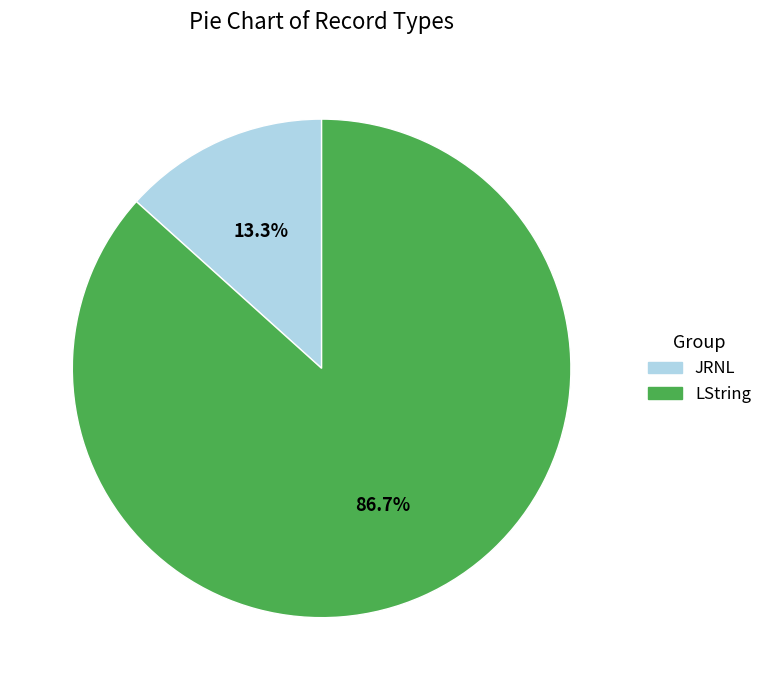

Between JRNL and LString, which is larger?

LString